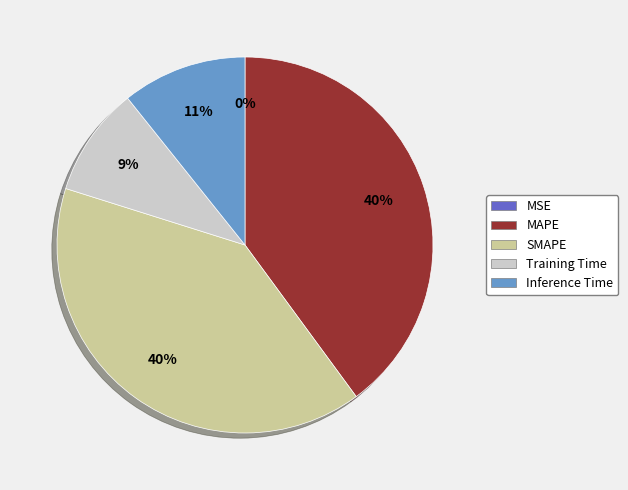

Does any single category account for the majority?

No